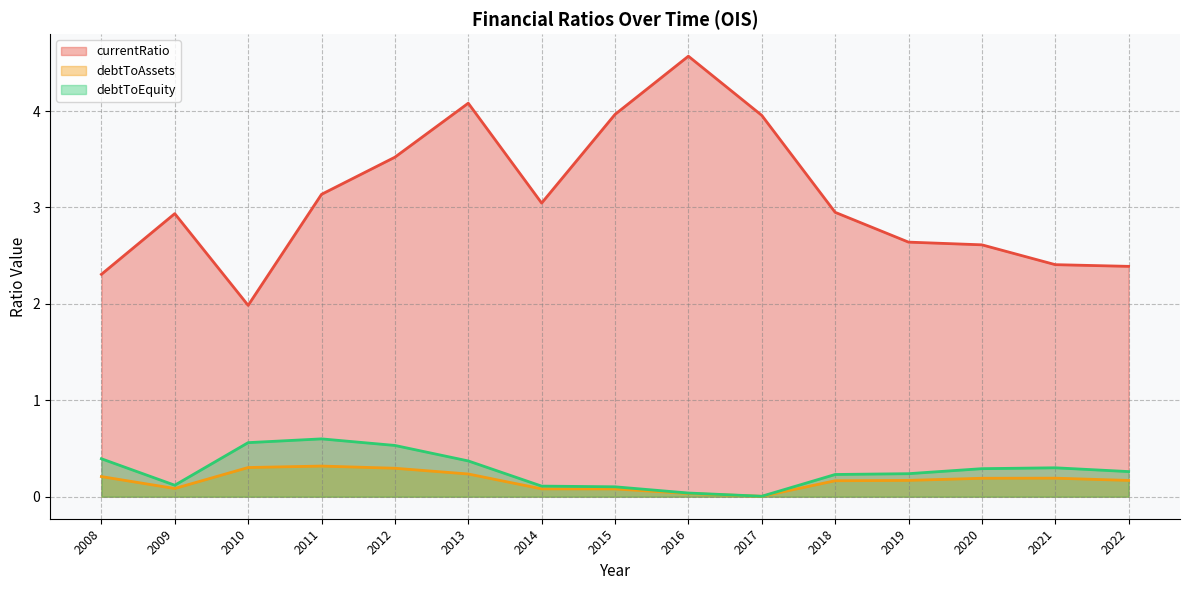

Reading right to left, list all the values displayed in this chart.

currentRatio: 2008=2.3	2009=2.9	2010=2.0	2011=3.1	2012=3.5	2013=4.1	2014=3.0	2015=4.0	2016=4.6	2017=4.0	2018=2.9	2019=2.6	2020=2.6	2021=2.4	2022=2.4
debtToAssets: 2008=0.2	2009=0.1	2010=0.3	2011=0.3	2012=0.3	2013=0.2	2014=0.1	2015=0.1	2016=0.0	2017=0.0	2018=0.2	2019=0.2	2020=0.2	2021=0.2	2022=0.2
debtToEquity: 2008=0.4	2009=0.1	2010=0.6	2011=0.6	2012=0.5	2013=0.4	2014=0.1	2015=0.1	2016=0.0	2017=0.0	2018=0.2	2019=0.2	2020=0.3	2021=0.3	2022=0.3